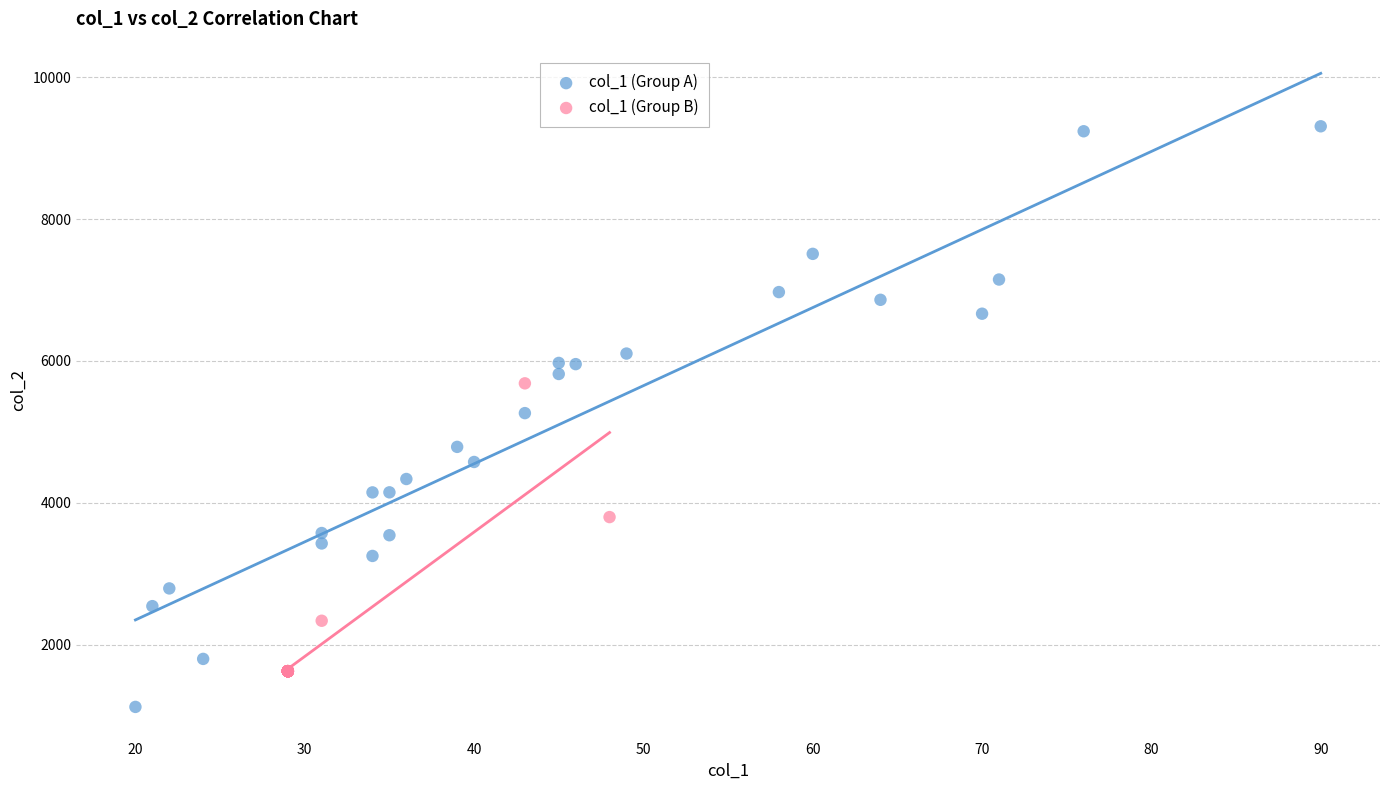

Which series reaches the minimum Y coordinate?

col_1 (Group A)